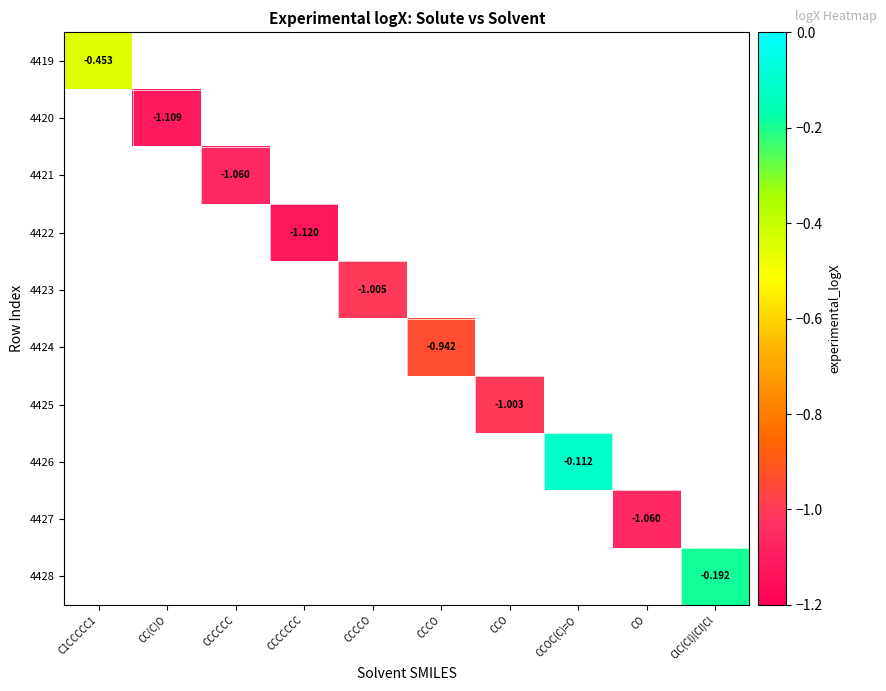

What is the smallest value displayed?

-1.1